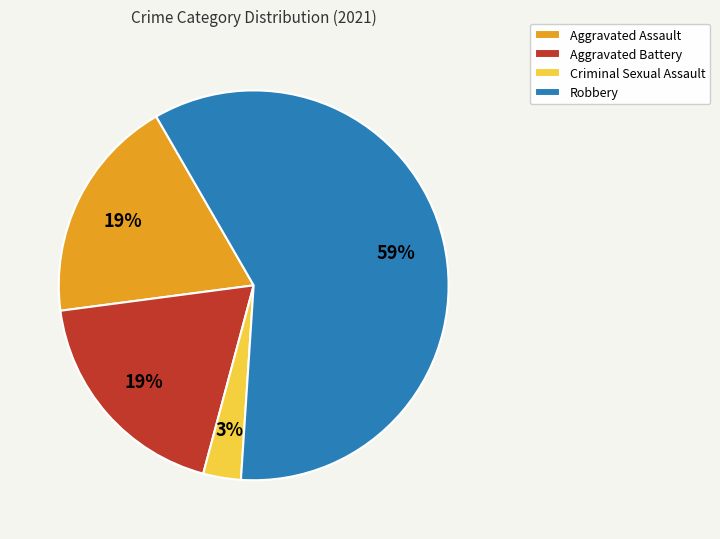

To the nearest percent, what percentage of the pie is Aggravated Battery?

19%